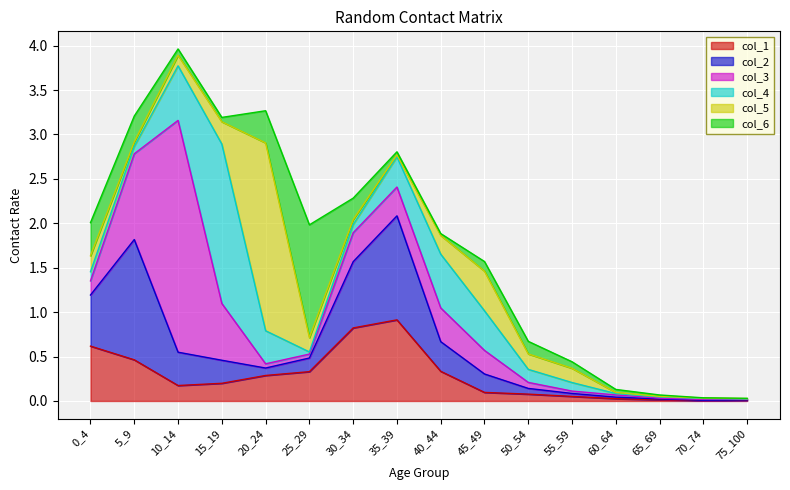

The value of col_3 at 70_74 is 0.0. True or false?

True